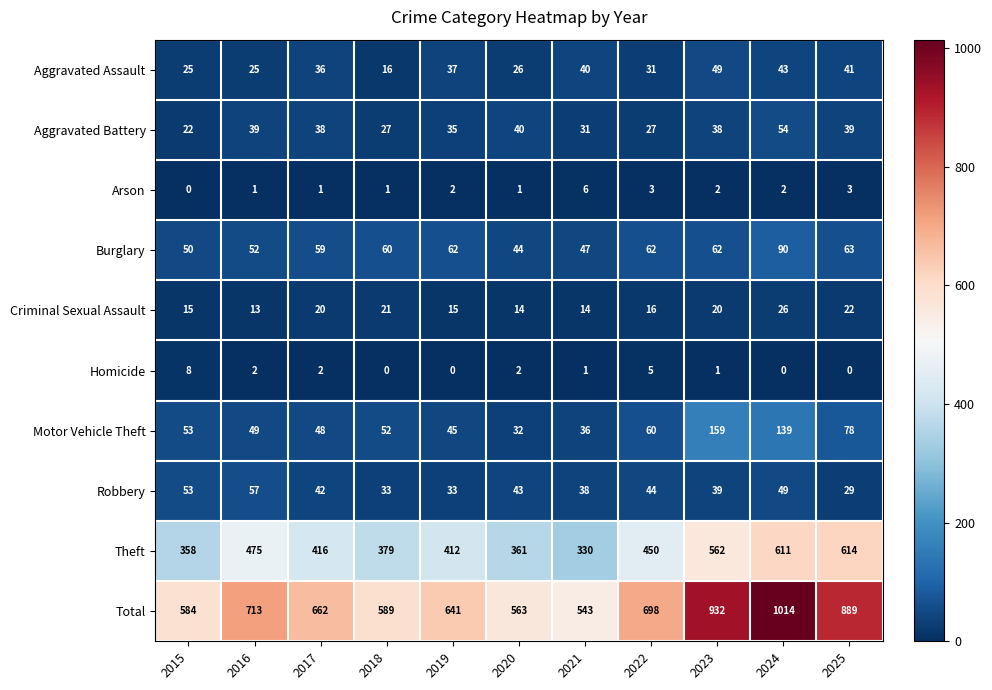

List the series in order of their peak value, highest first.

Total, Theft, Motor Vehicle Theft, Burglary, Robbery, Aggravated Battery, Aggravated Assault, Criminal Sexual Assault, Homicide, Arson